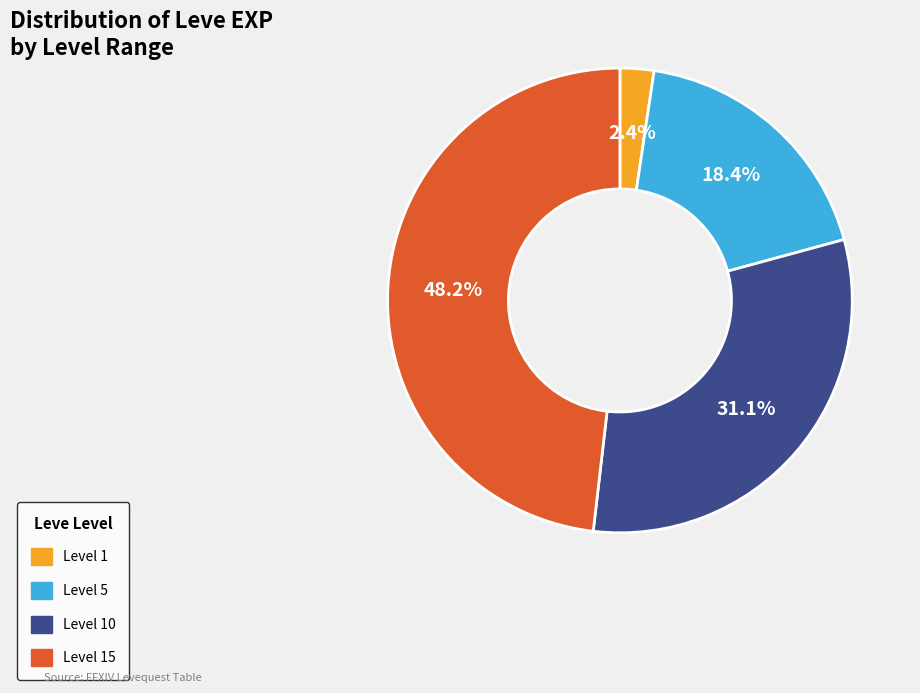

Is there any slice that represents more than half of the pie?

No